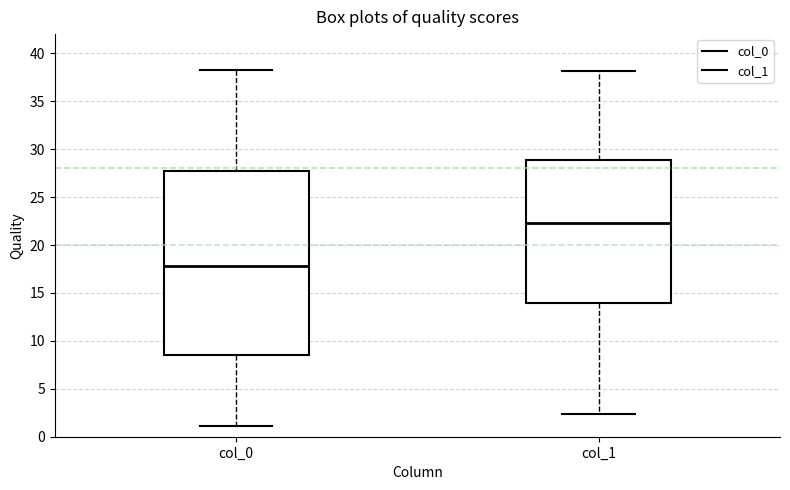

Which box is the tallest, from its lower edge to its upper edge?

col_0